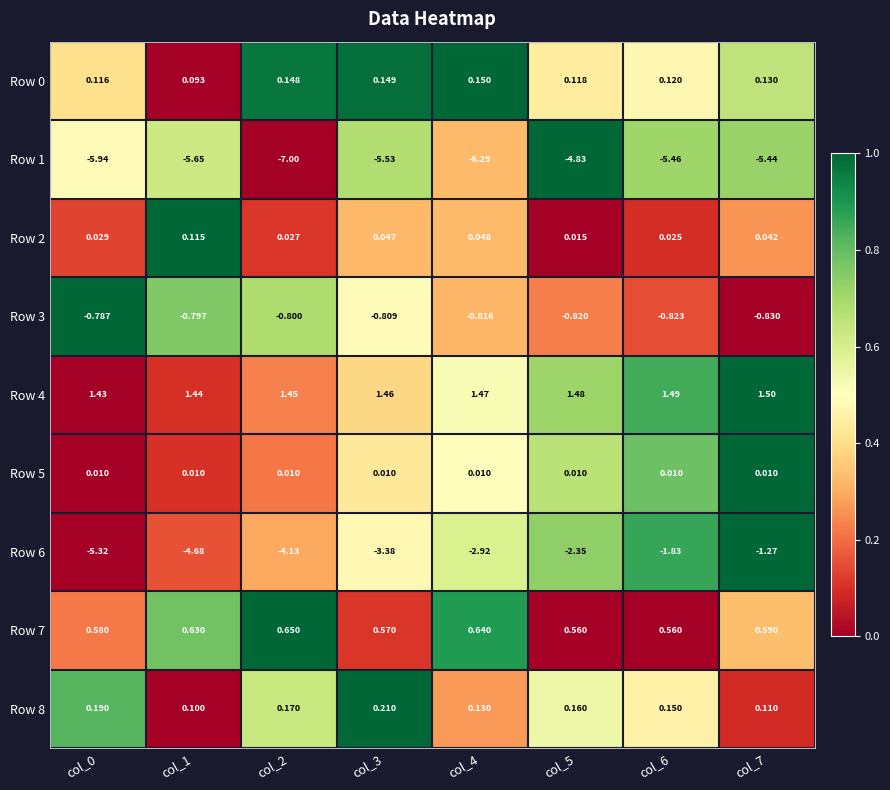

Is the value of Row 7 at col_4 greater than the value of Row 4 at col_5?

No